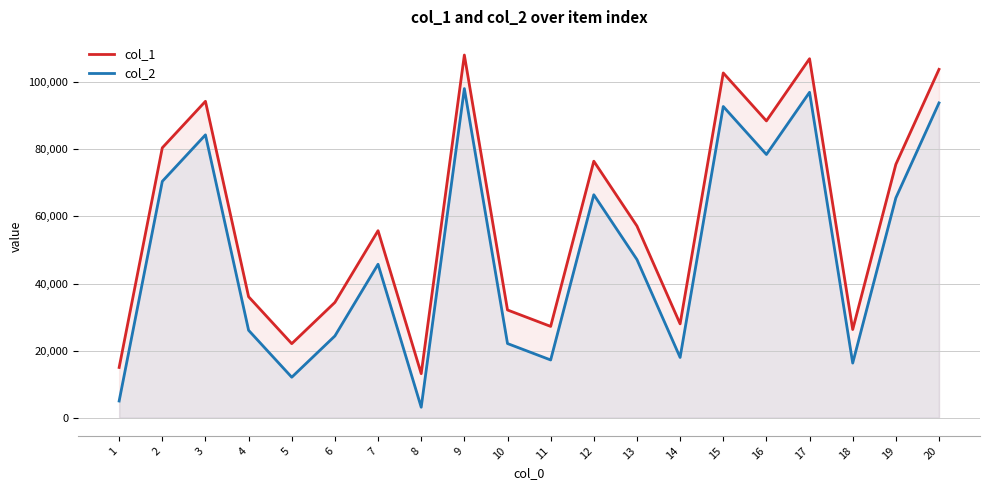

Reading left to right, transcribe all the data shown in this chart.

col_1: 14993	80445	94299	36064	22081	34378	55745	13139	108088	32118	27224	76456	57140	27979	102751	88456	106987	26293	75520	103819
col_2: 4993	70445	84299	26064	12081	24378	45745	3139	98088	22118	17224	66456	47140	17979	92751	78456	96987	16293	65520	93819